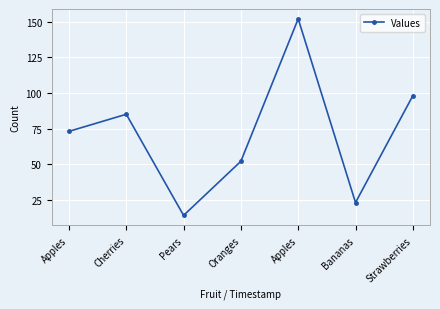

Approximately how many times larger is the value at Bananas compared to Pears?

1.6